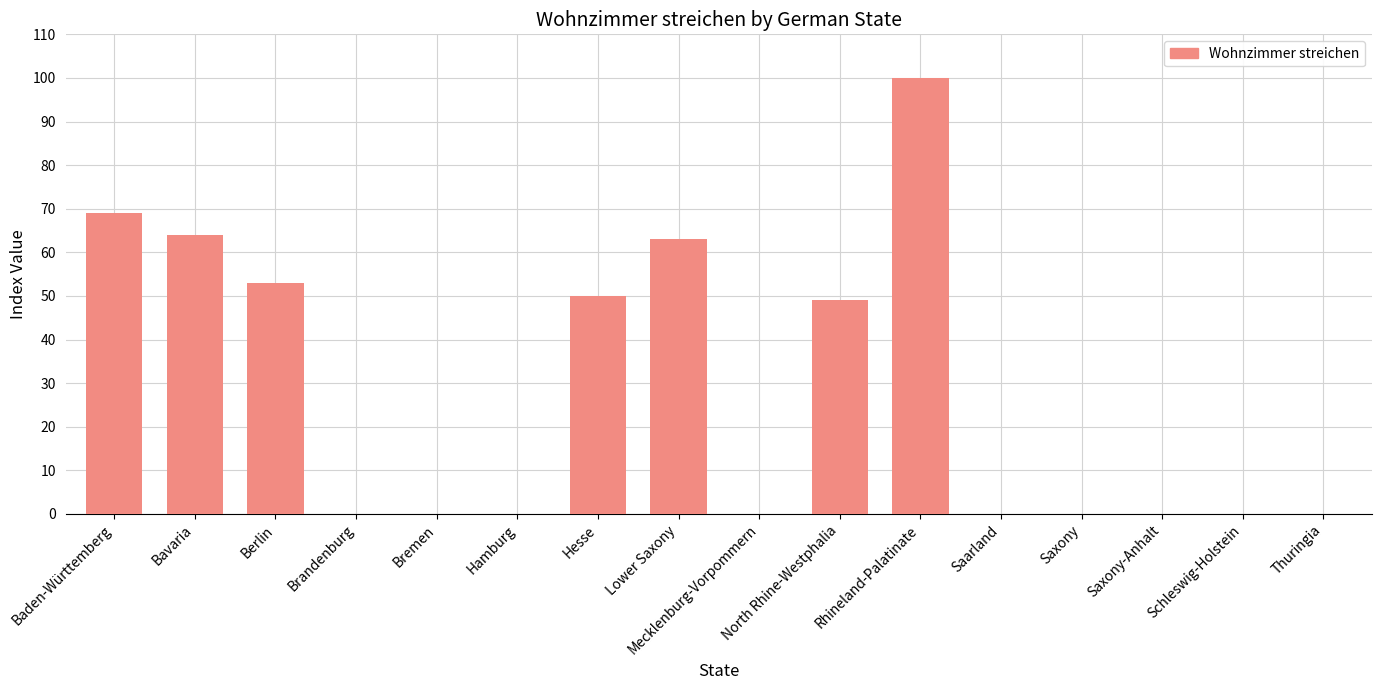

Between Saxony-Anhalt and Hesse, which is larger?

Hesse